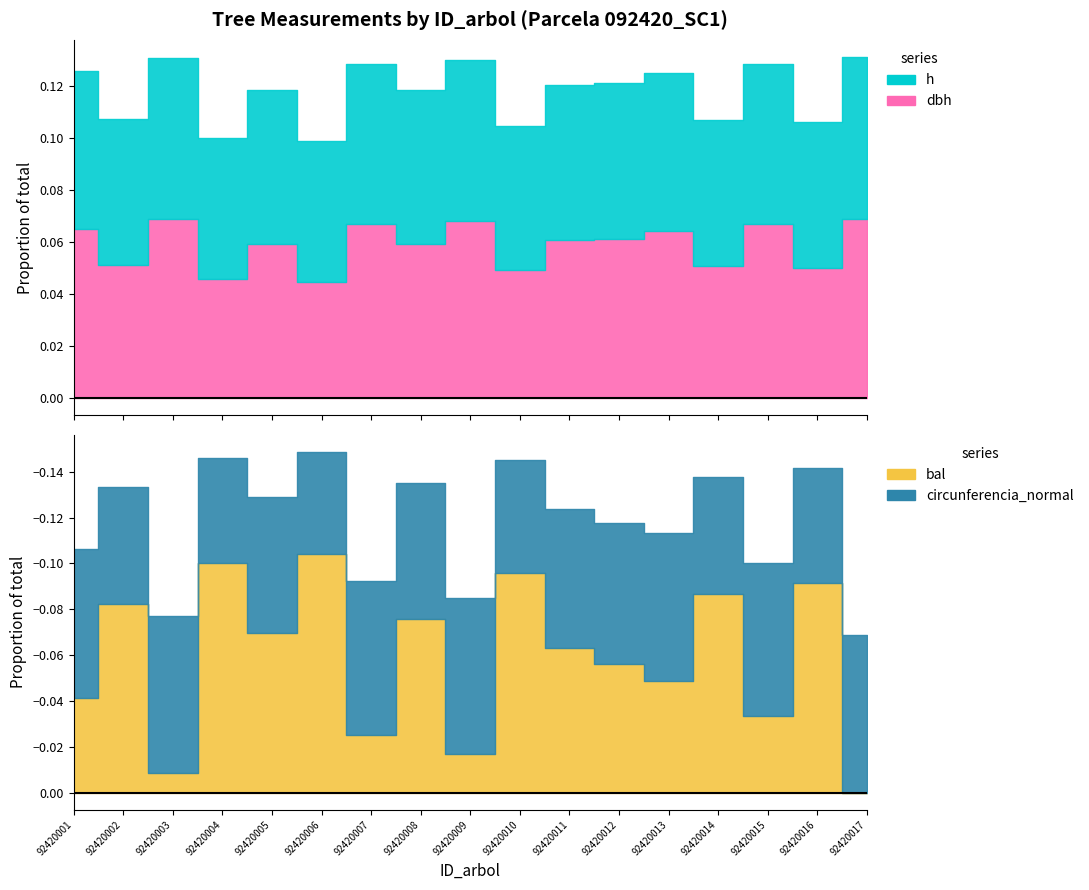

Where is circunferencia_normal nearest to the value 113?

92420008